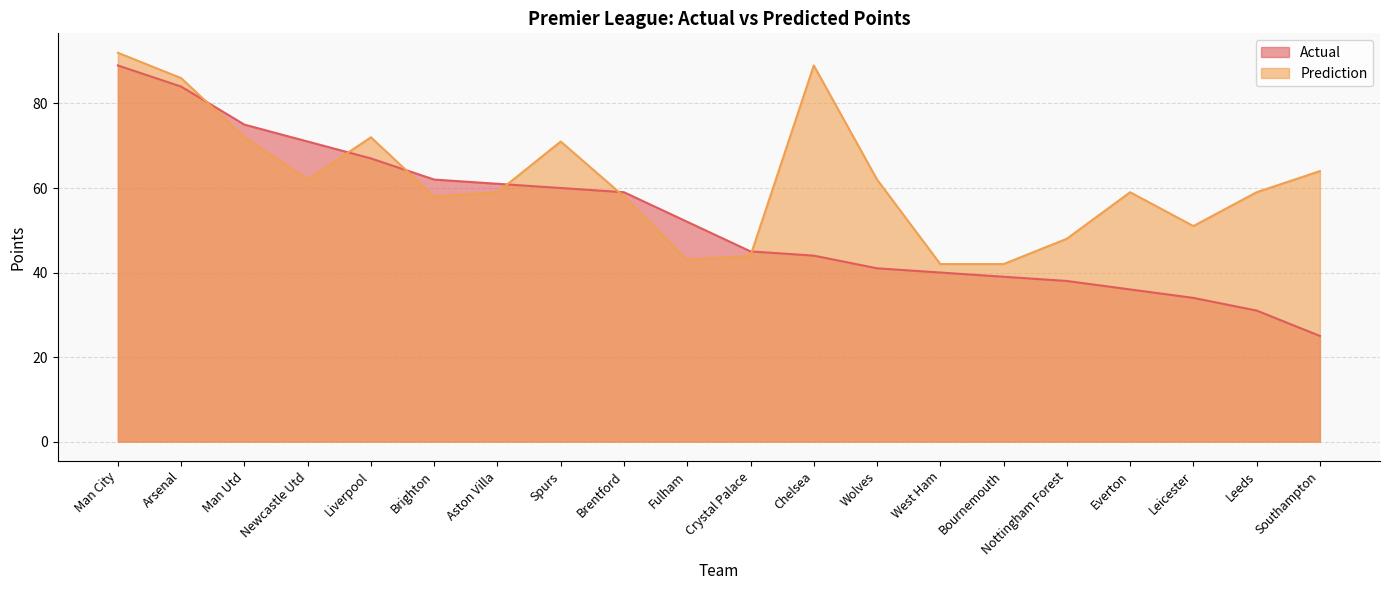

The Actual series shows 59 at Brentford. True or false?

True